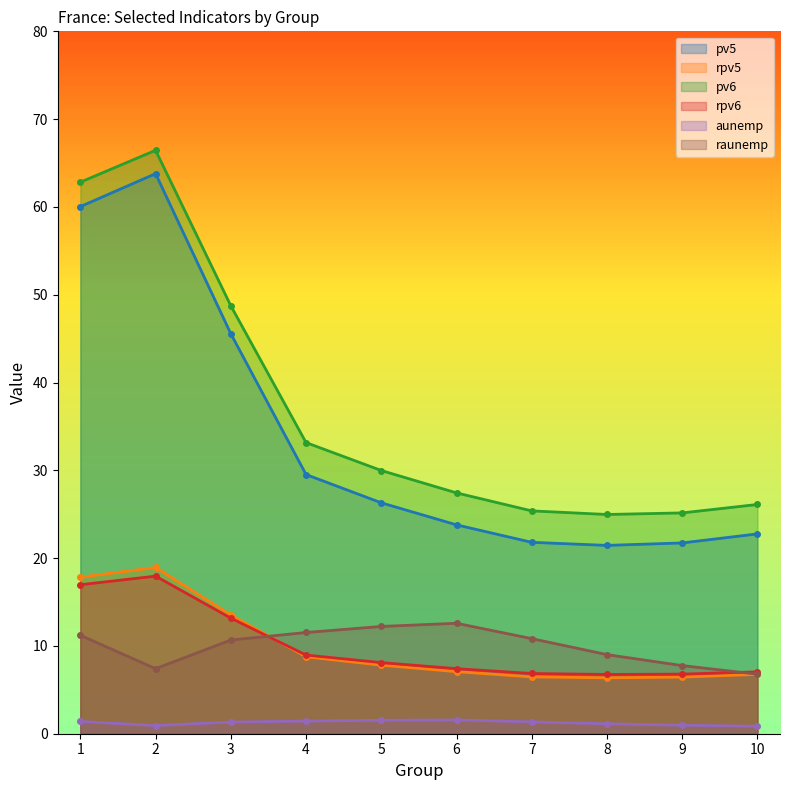

What is the difference between the rpv5 values at 8 and 1?

11.5